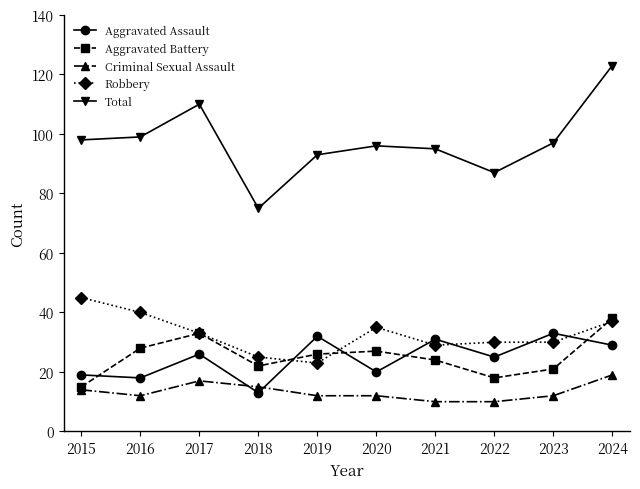

What are all the series names shown in the legend?

Aggravated Assault, Aggravated Battery, Criminal Sexual Assault, Robbery, Total